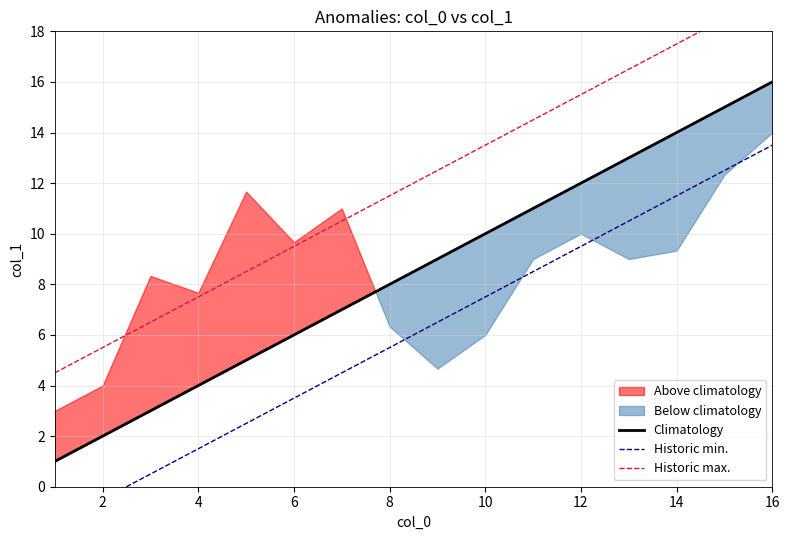

True or false: Climatology has a value of 8 at 8.

True